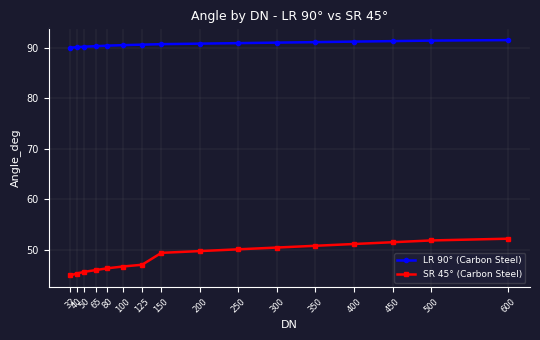

What is the value of the LR 90° (Carbon Steel) point at the 15th from the left?

91.4